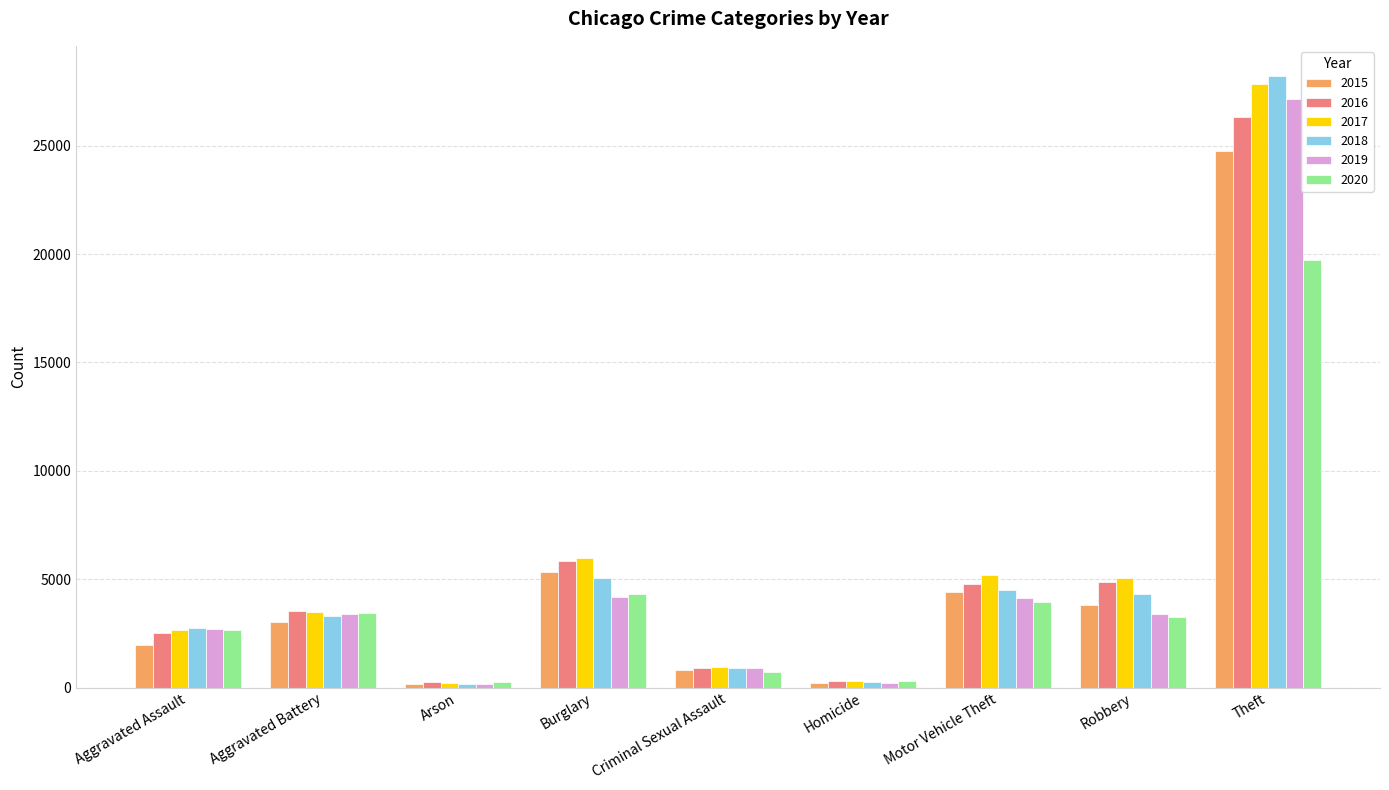

What is the sum of all 2015 values?

44495